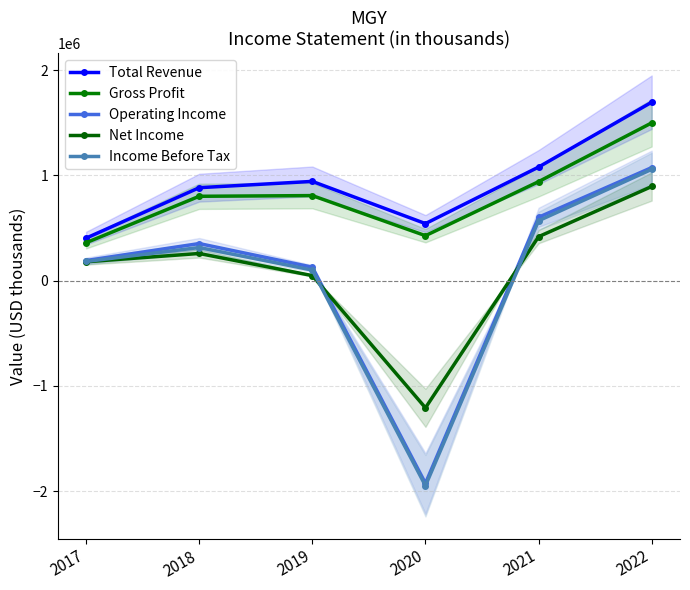

Which series has the largest total across all categories?

Total Revenue